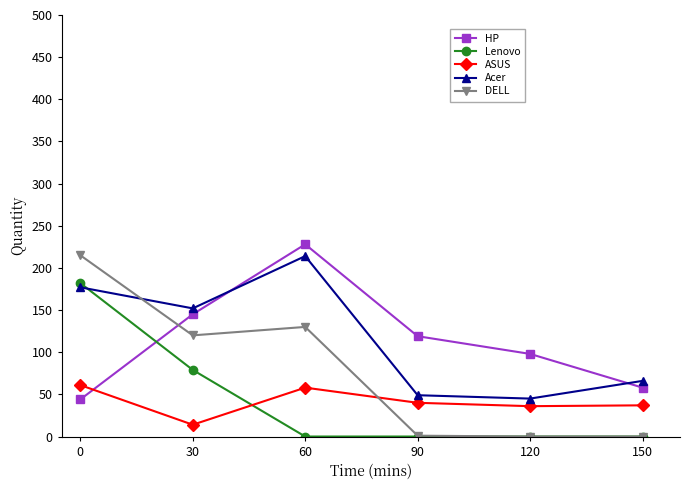

True or false: Lenovo has a value of 0 at 150.

True